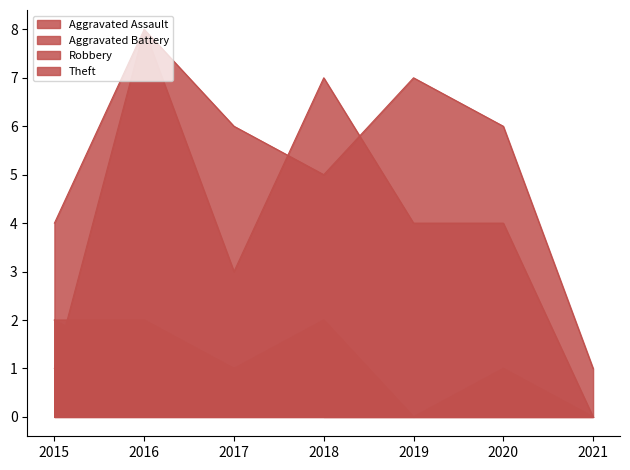

Where is Robbery nearest to the value 4?

2019